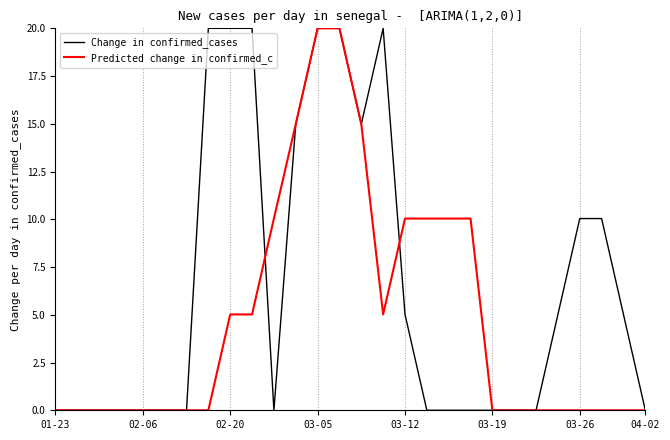

True or false: Predicted change in confirmed_c and Change in confirmed_cases intersect in this chart.

True